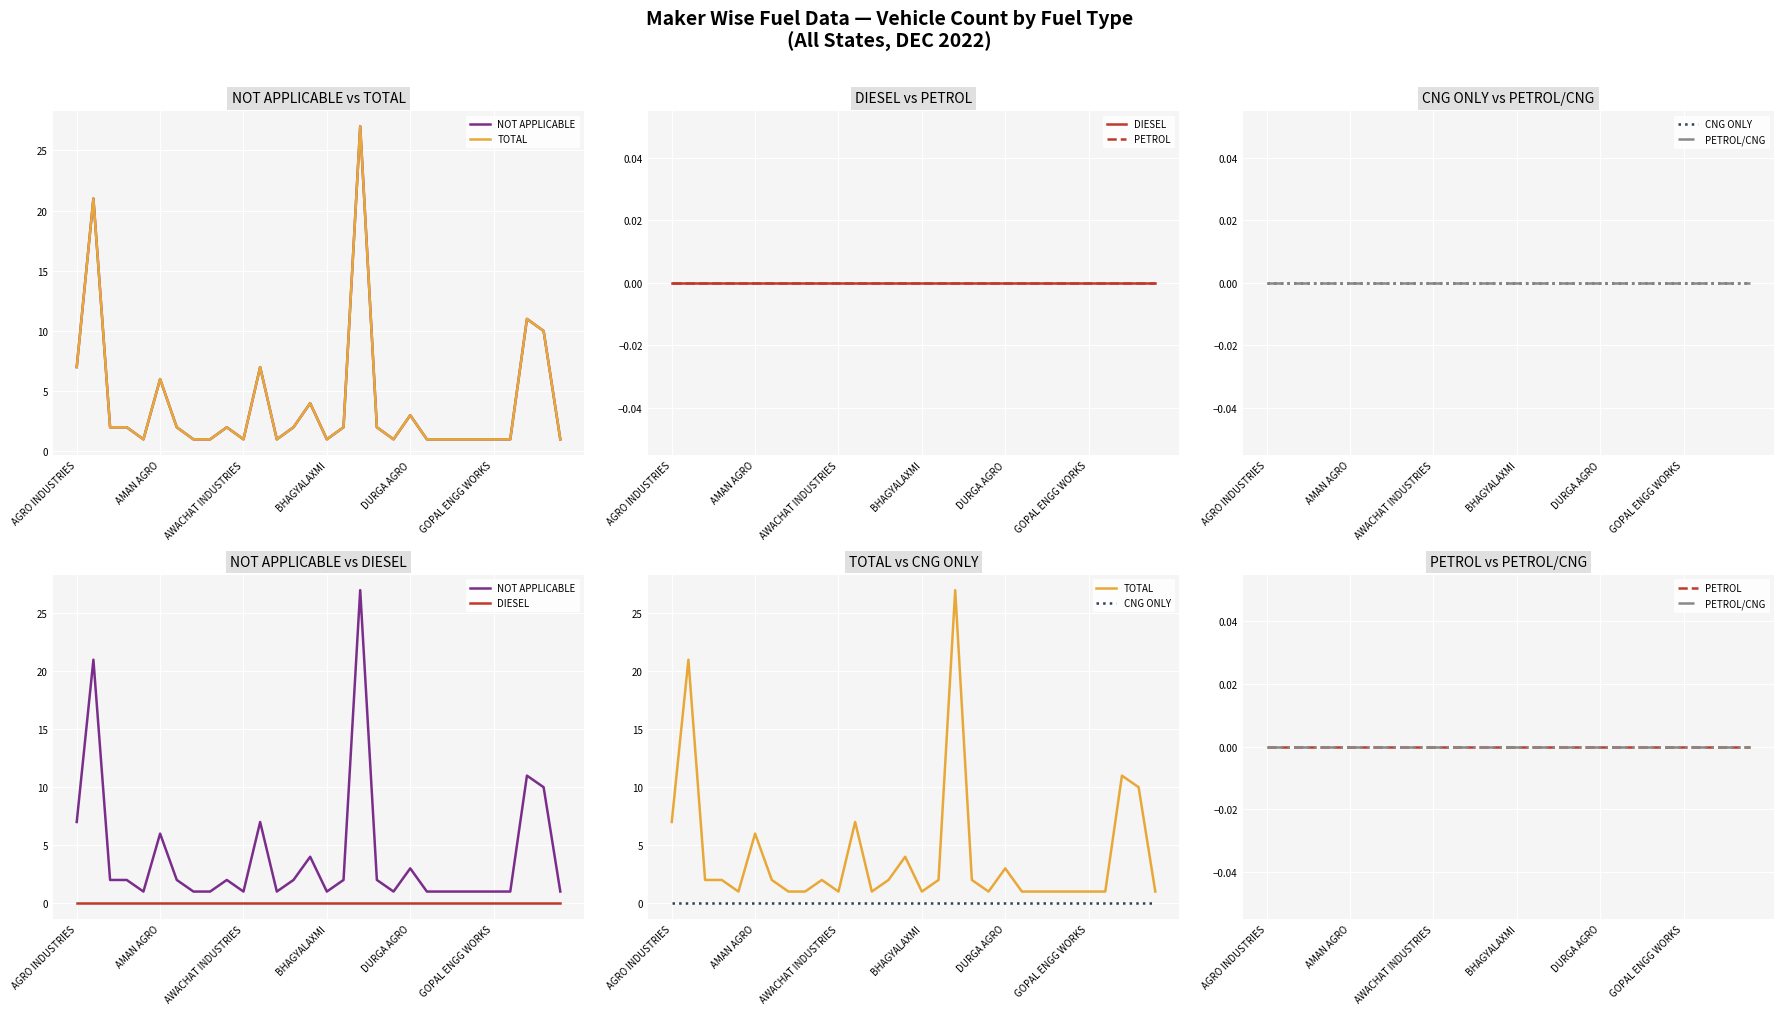

At which category does the chart reach its minimum across all series?

AGRO INDUSTRIES